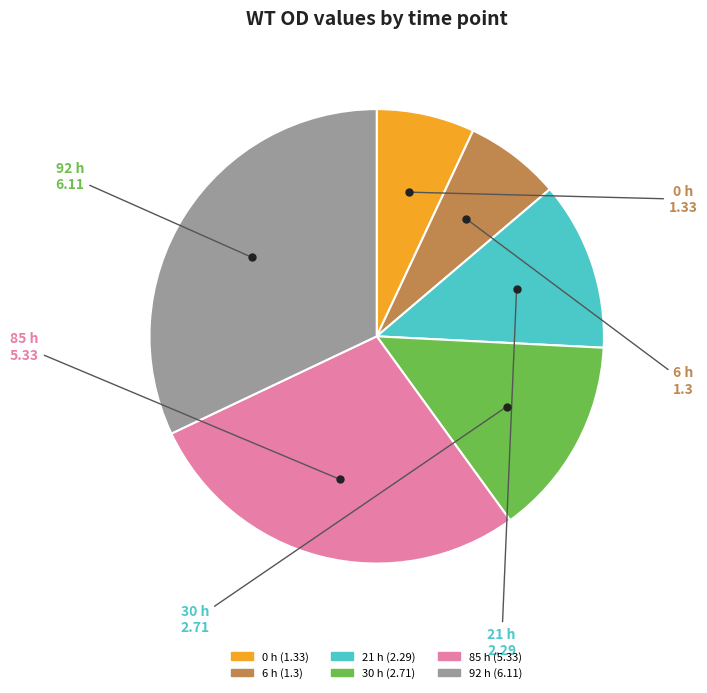

What is the largest slice in the pie chart?

92 h